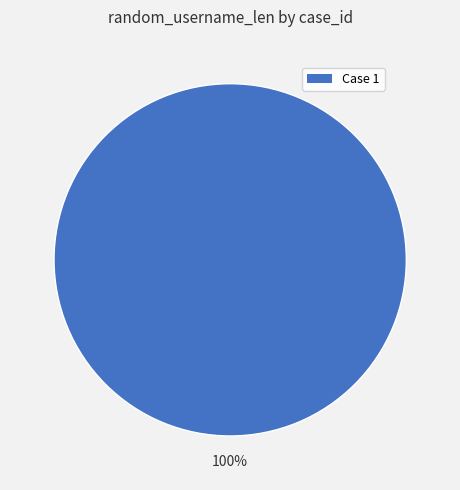

What is the majority slice?

Case 1